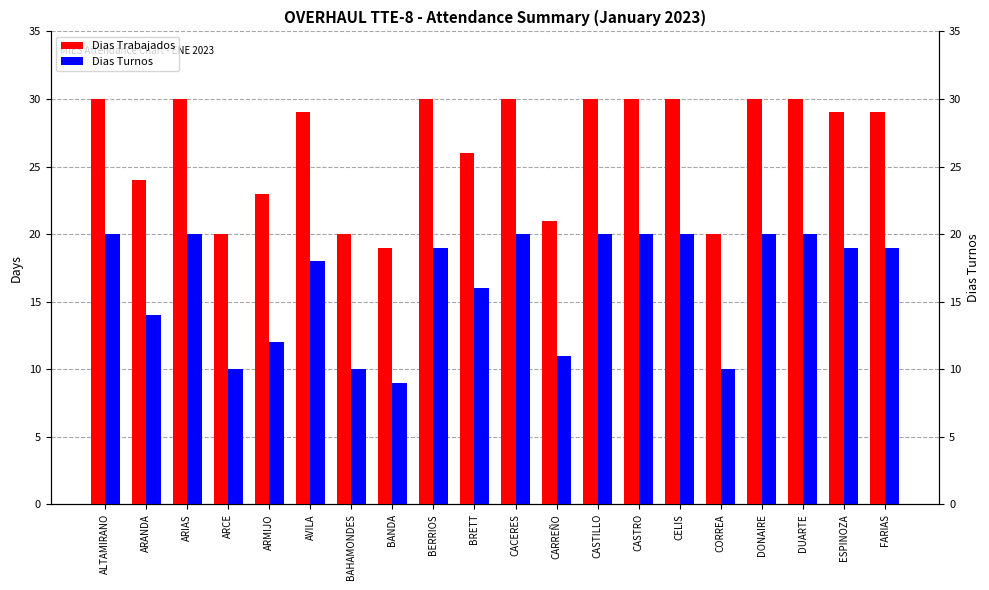

Does the chart contain any negative values?

No